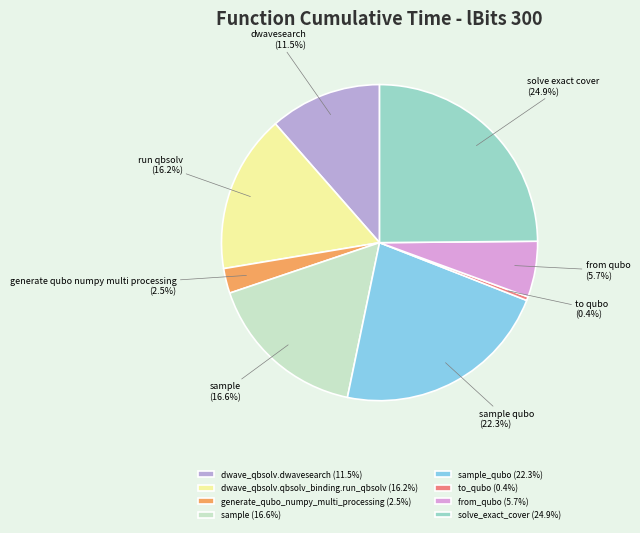

What is the smallest slice in the pie chart?

to_qubo (0.4%)